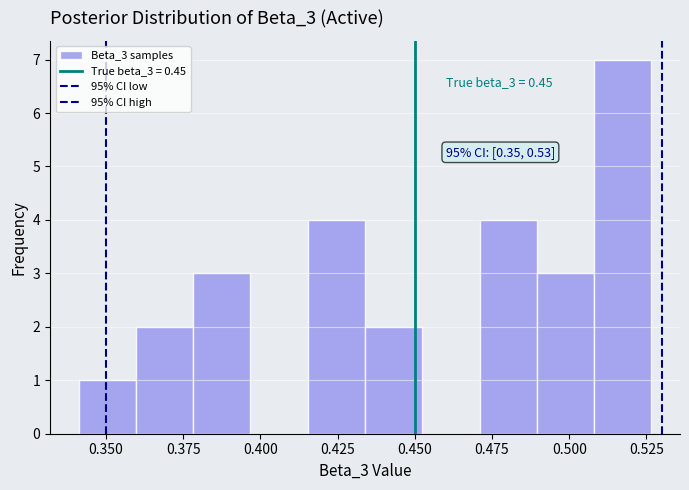

Around what value on the x-axis is the tallest bar? Give the approximate position of its centre, as read against the axis.

0.515